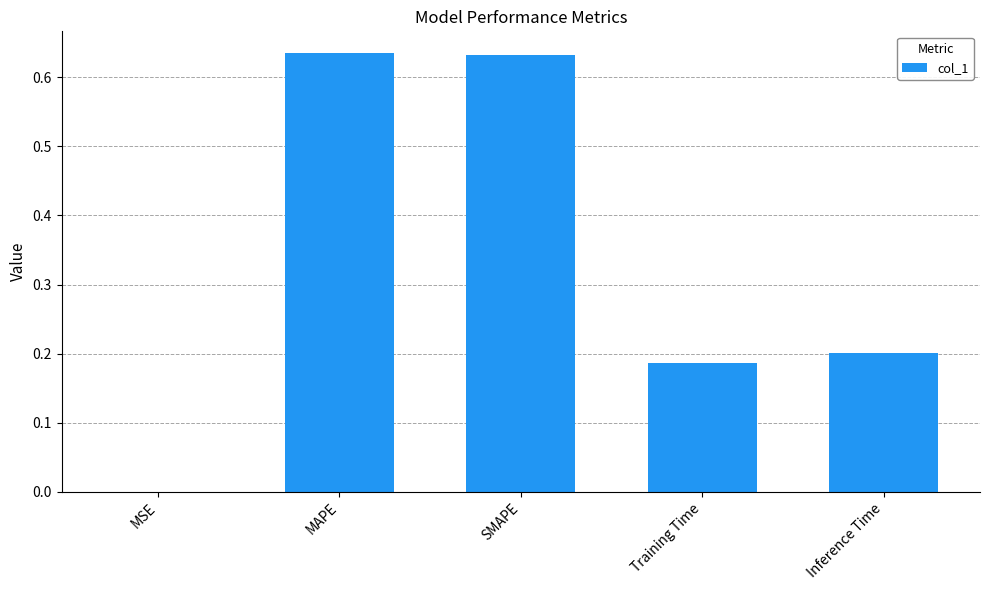

What is the sum of all values?

1.7